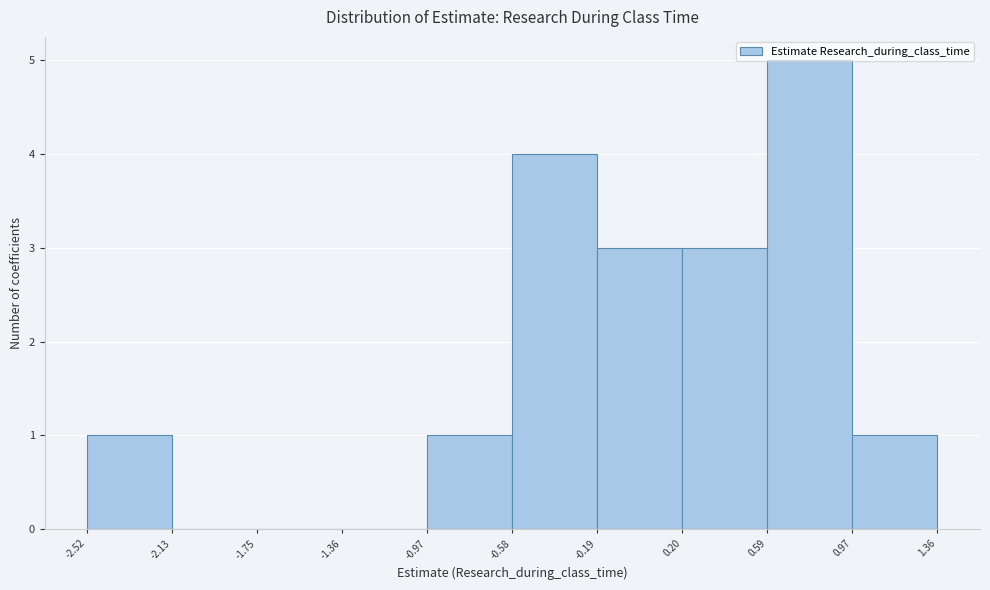

Reading left to right, list every bar in this chart as the range it spans on the x-axis followed by its height. The values are not printed on the chart, so give them approximately, as read against the axis.

-2.52 to -2.13: 1
-2.13 to -1.75: 0
-1.75 to -1.36: 0
-1.36 to -0.97: 0
-0.97 to -0.58: 1
-0.58 to -0.19: 4
-0.19 to 0.20: 3
0.20 to 0.59: 3
0.59 to 0.97: 5
0.97 to 1.36: 1